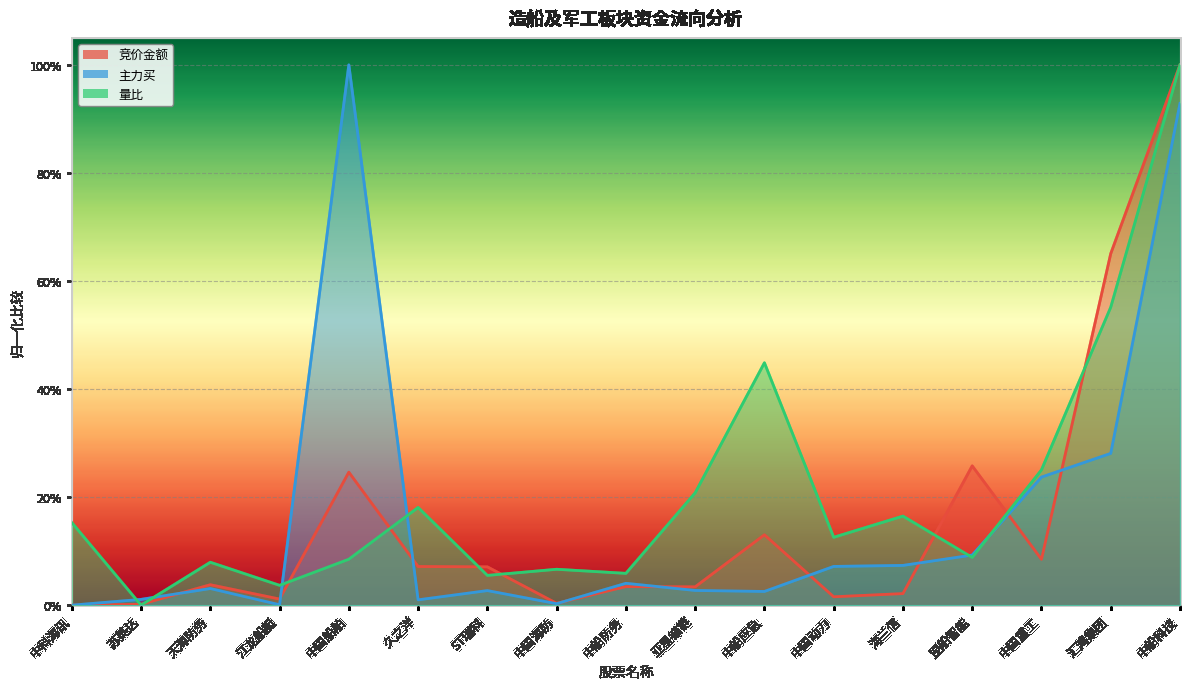

What is the label of the 15th point from the left?

中国重工